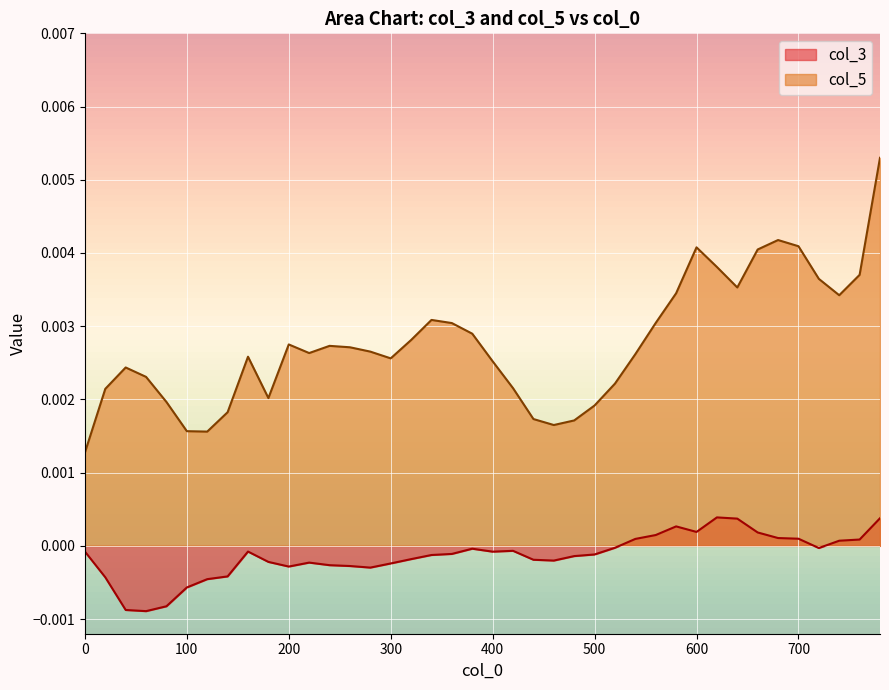

Which category has the lowest value across all series?

60